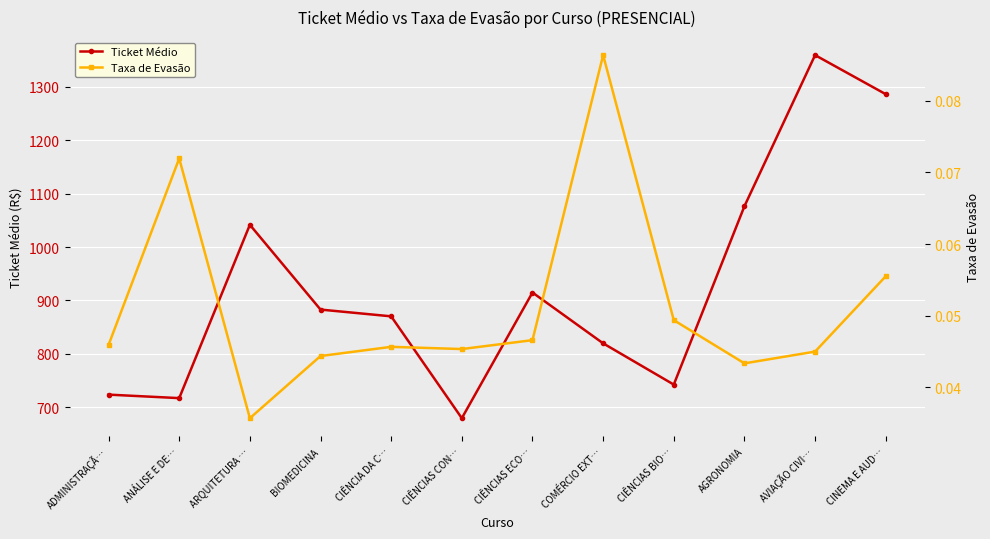

What are all the series names shown in the legend?

Ticket Médio, Taxa de Evasão